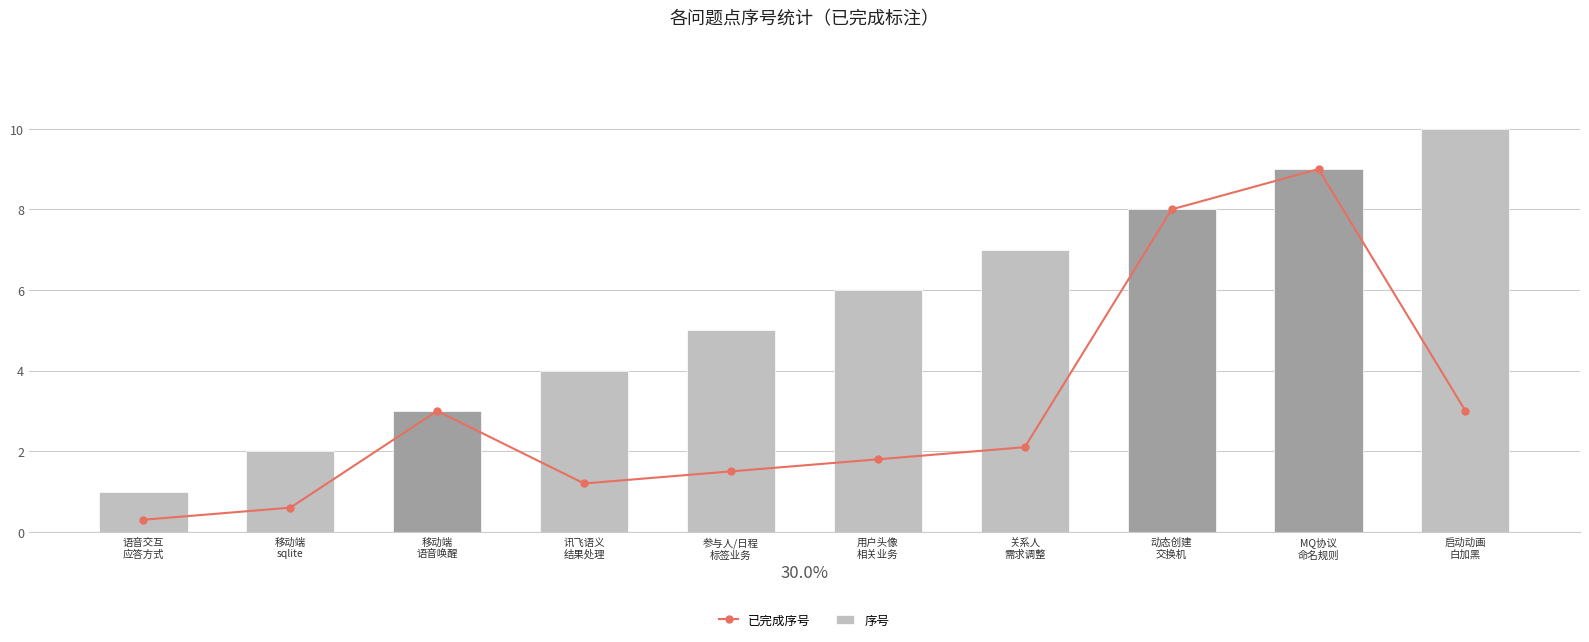

At which label does 序号 reach its minimum?

语音交互
应答方式